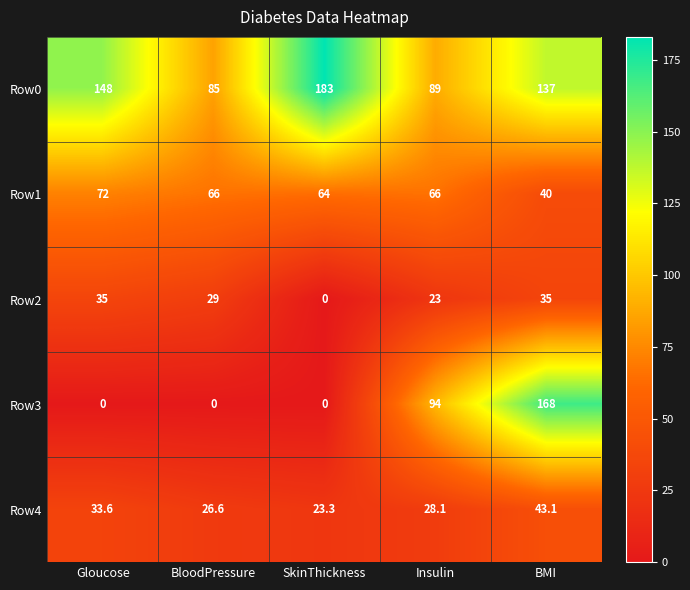

Is it true that Row1 equals 40.0 at BMI?

True